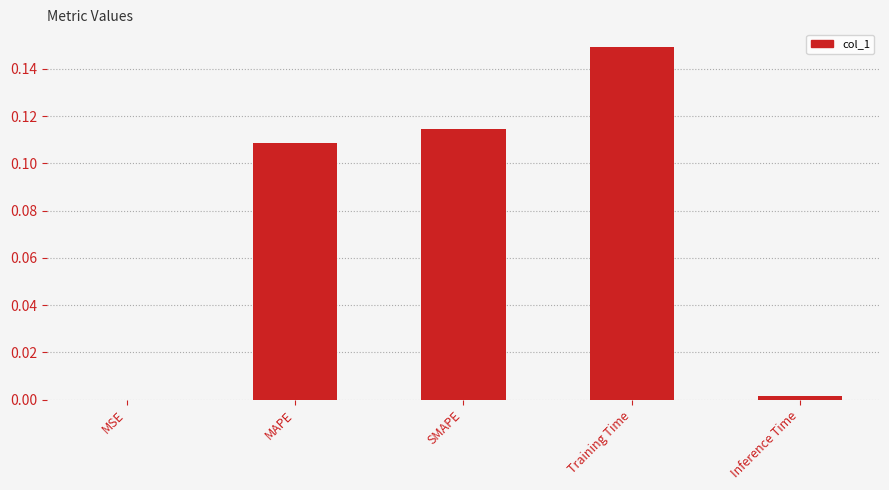

What is the sum of all values?

0.4